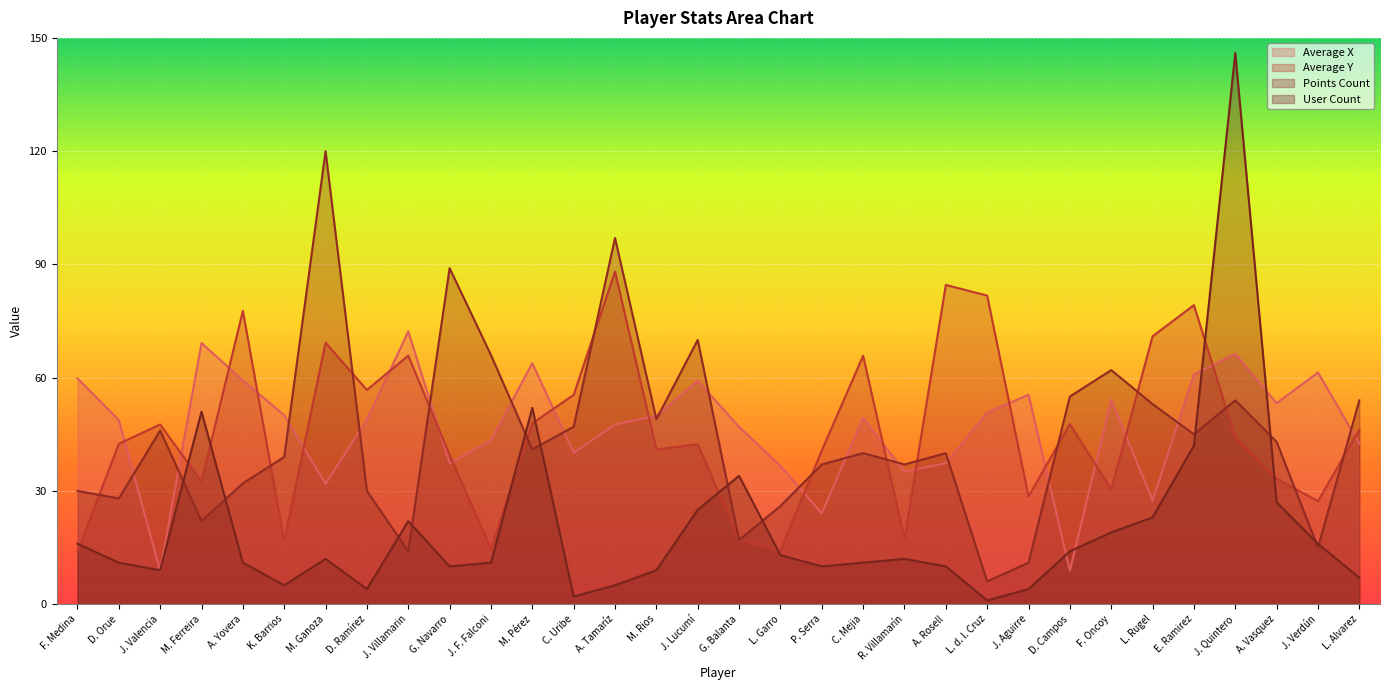

Which series ends up on top after the final intersection of userCount and pointsCount?

pointsCount